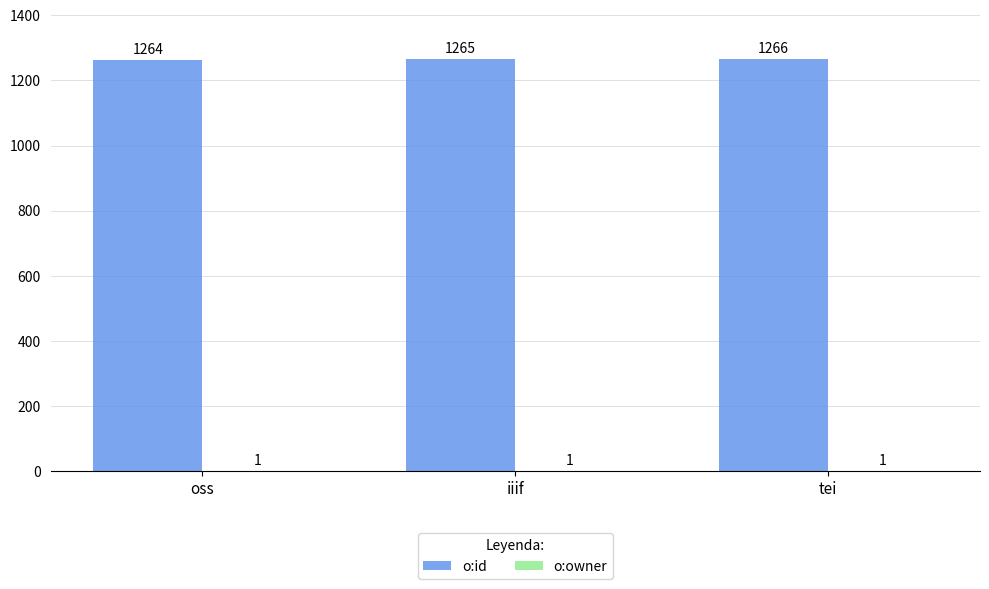

How many data points does each series have?

3